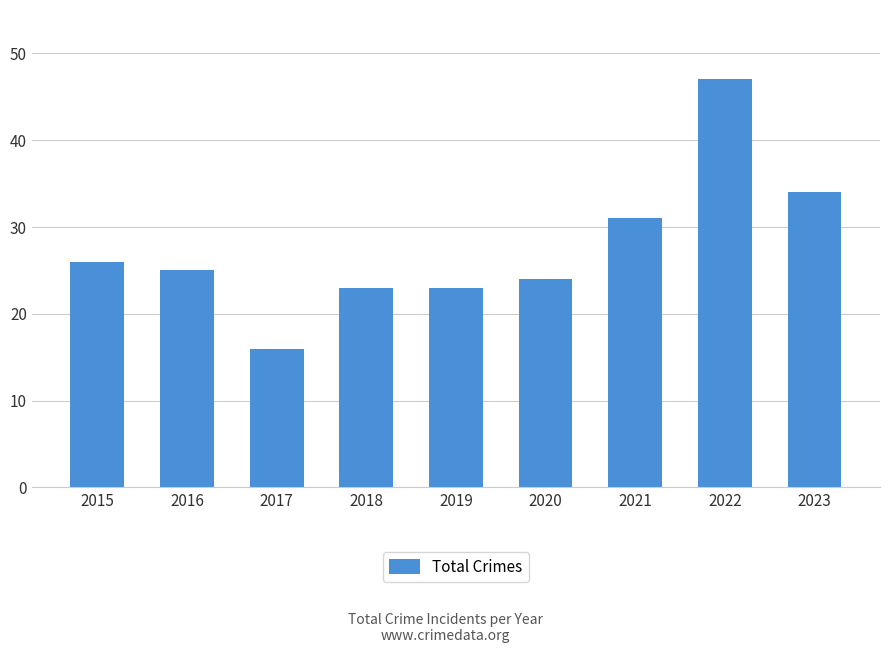

What is the smallest value displayed?

16